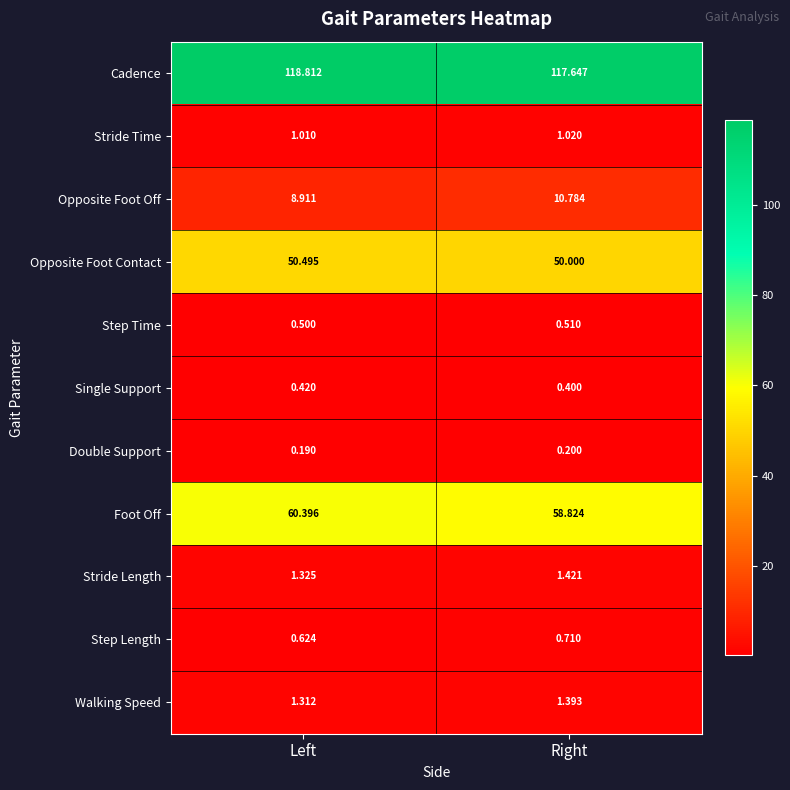

Which label corresponds to the smallest value in the chart?

Left